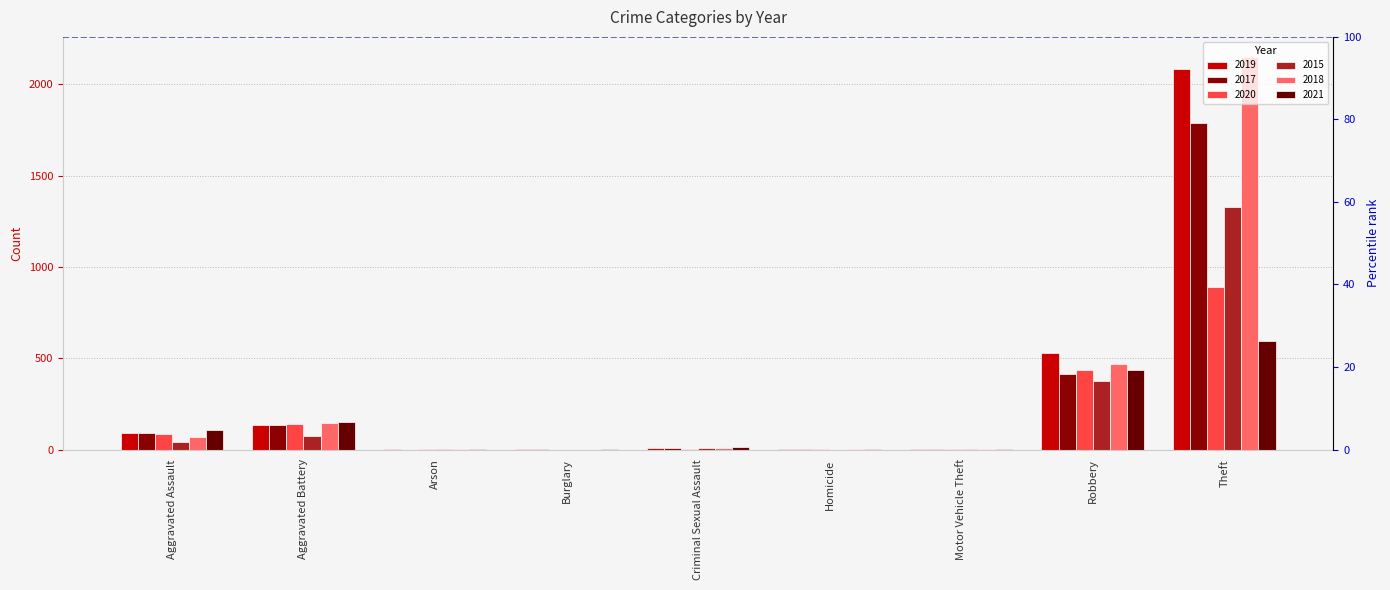

Reading right to left, transcribe all the data shown in this chart.

2019: Theft=2086	Robbery=531	Motor Vehicle Theft=1	Homicide=2	Criminal Sexual Assault=8	Burglary=1	Arson=1	Aggravated Battery=135	Aggravated Assault=91
2017: Theft=1787	Robbery=413	Motor Vehicle Theft=2	Homicide=1	Criminal Sexual Assault=8	Burglary=2	Arson=0	Aggravated Battery=133	Aggravated Assault=89
2020: Theft=888	Robbery=433	Motor Vehicle Theft=2	Homicide=2	Criminal Sexual Assault=3	Burglary=0	Arson=1	Aggravated Battery=141	Aggravated Assault=83
2015: Theft=1328	Robbery=374	Motor Vehicle Theft=1	Homicide=0	Criminal Sexual Assault=11	Burglary=0	Arson=3	Aggravated Battery=74	Aggravated Assault=40
2018: Theft=2153	Robbery=470	Motor Vehicle Theft=1	Homicide=1	Criminal Sexual Assault=11	Burglary=0	Arson=1	Aggravated Battery=144	Aggravated Assault=69
2021: Theft=597	Robbery=438	Motor Vehicle Theft=2	Homicide=4	Criminal Sexual Assault=12	Burglary=1	Arson=2	Aggravated Battery=153	Aggravated Assault=105